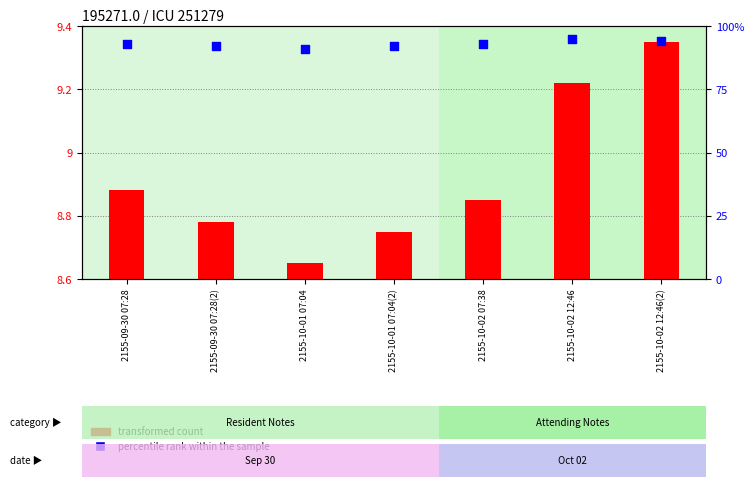

Which series reaches the minimum Y coordinate?

transformed count